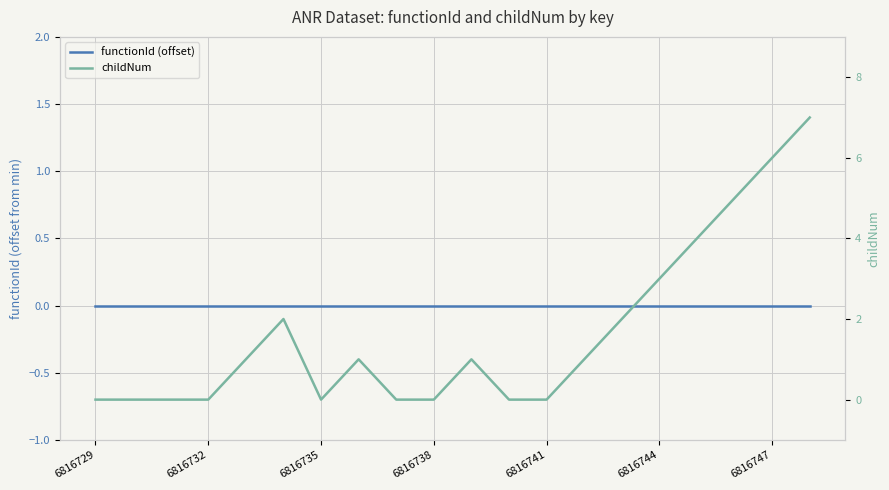

Is this an area chart (filled region under the line)?

No